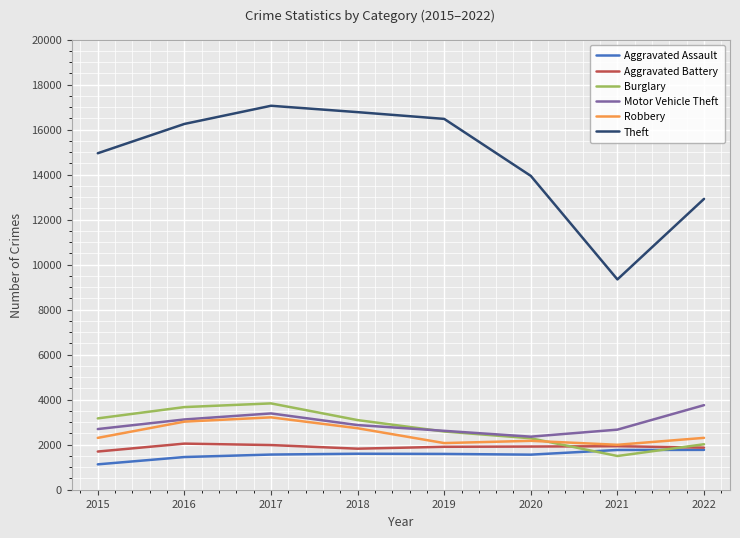

Rank the categories by Theft value from lowest to highest.

2021, 2022, 2020, 2015, 2016, 2019, 2018, 2017